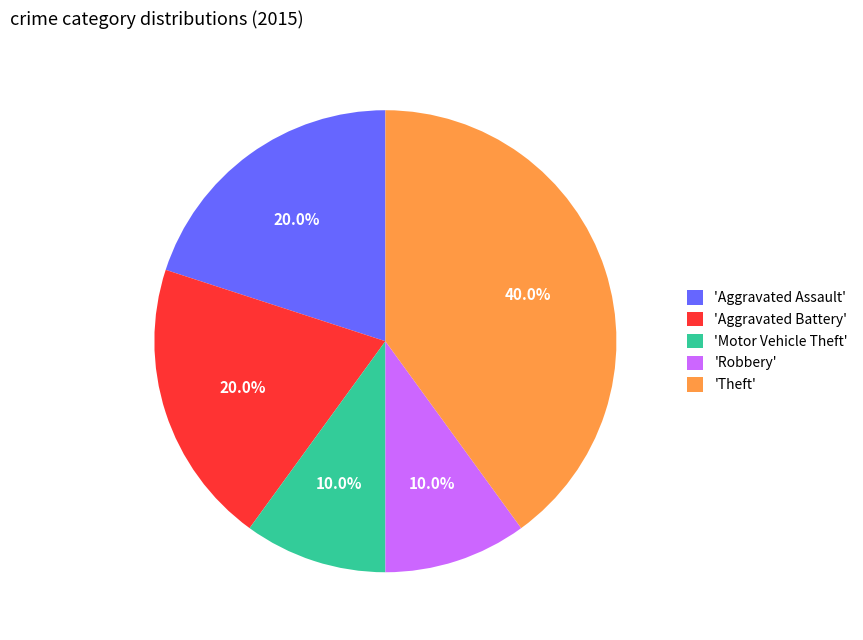

Does 'Aggravated Assault' account for over 50% of the chart?

No